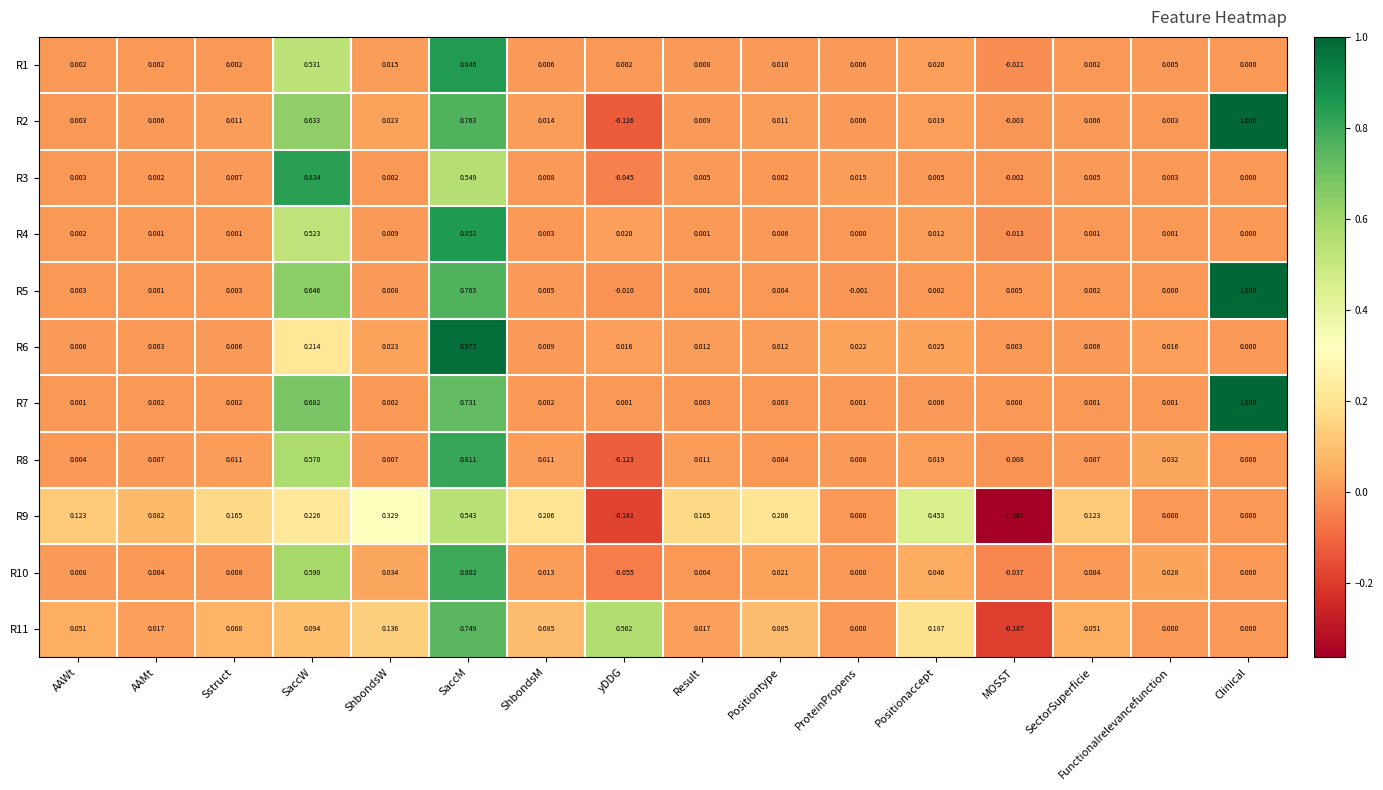

Which label corresponds to the largest value in the chart?

Clinical